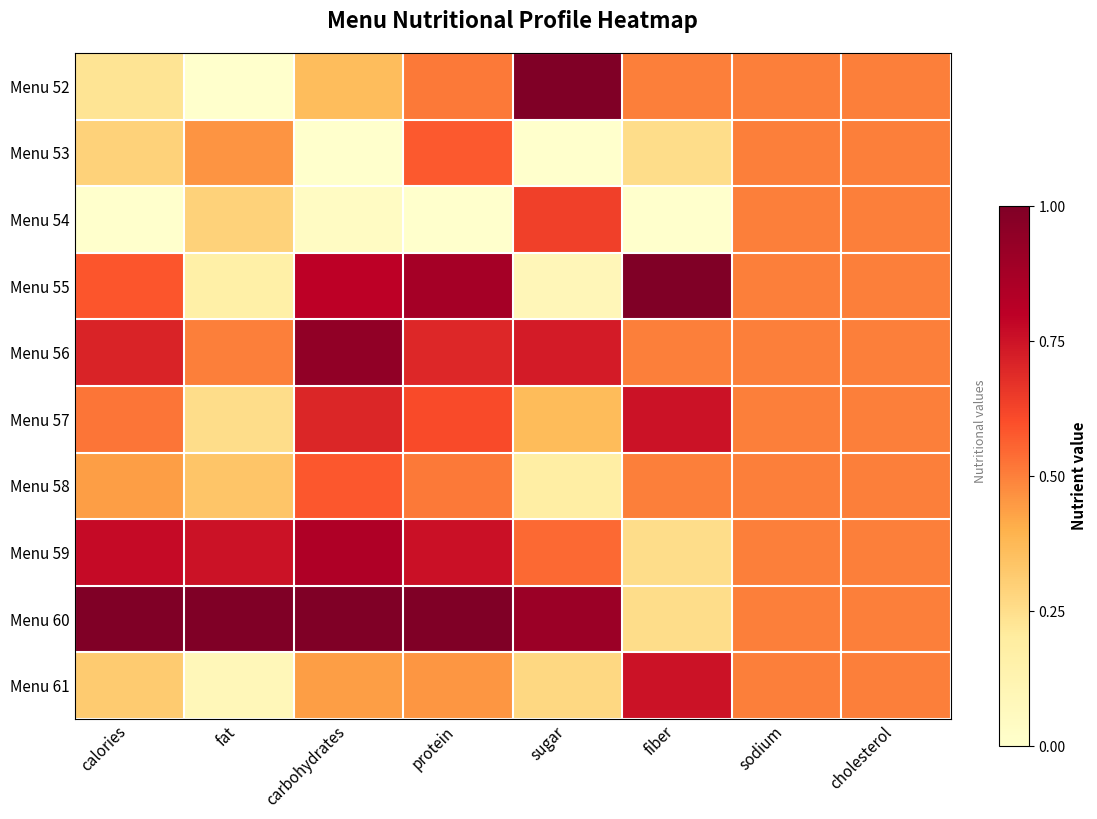

List the series in order of their peak value, highest first.

Menu 52, Menu 55, Menu 60, Menu 56, Menu 59, Menu 57, Menu 61, Menu 54, Menu 58, Menu 53